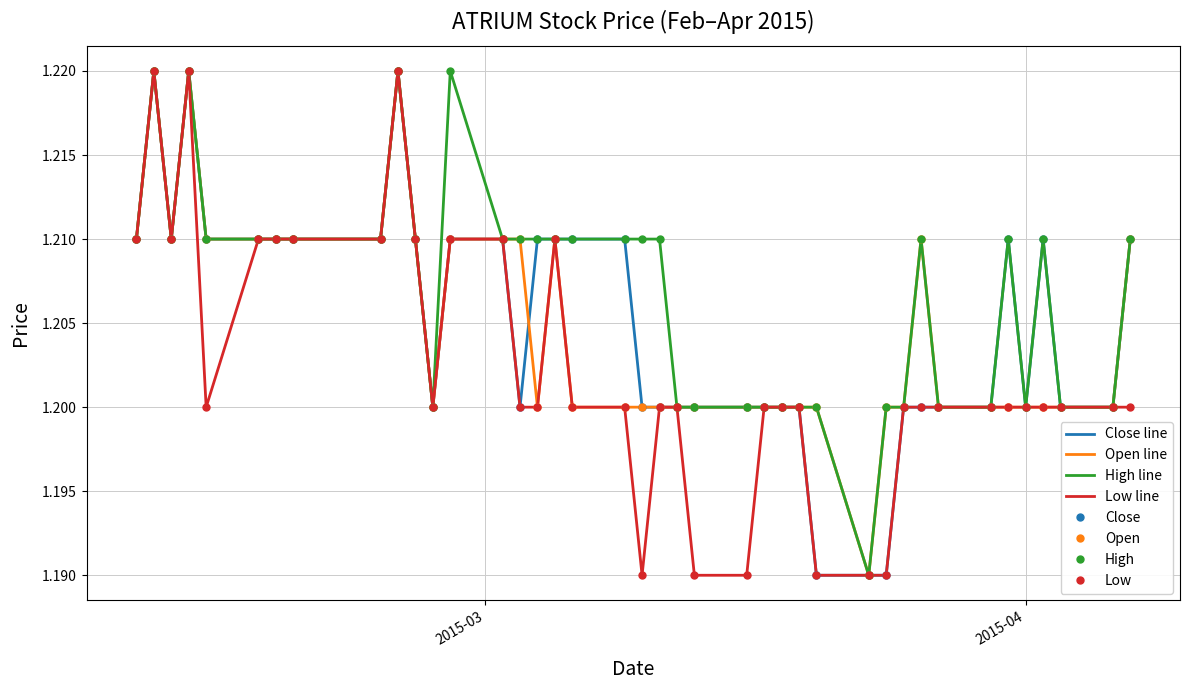

Reading right to left, transcribe all the data shown in this chart.

close: 1.2	1.2	1.2	1.2	1.2	1.2	1.2	1.2	1.2	1.2	1.2	1.2	1.2	1.2	1.2	1.2	1.2	1.2	1.2	1.2	1.2	1.2	1.2	1.2	1.2	1.2	1.2	1.2	1.2	1.2	1.2	1.2	1.2	1.2	1.2	1.2	1.2	1.2	1.2	1.2
open: 1.2	1.2	1.2	1.2	1.2	1.2	1.2	1.2	1.2	1.2	1.2	1.2	1.2	1.2	1.2	1.2	1.2	1.2	1.2	1.2	1.2	1.2	1.2	1.2	1.2	1.2	1.2	1.2	1.2	1.2	1.2	1.2	1.2	1.2	1.2	1.2	1.2	1.2	1.2	1.2
high: 1.2	1.2	1.2	1.2	1.2	1.2	1.2	1.2	1.2	1.2	1.2	1.2	1.2	1.2	1.2	1.2	1.2	1.2	1.2	1.2	1.2	1.2	1.2	1.2	1.2	1.2	1.2	1.2	1.2	1.2	1.2	1.2	1.2	1.2	1.2	1.2	1.2	1.2	1.2	1.2
low: 1.2	1.2	1.2	1.2	1.2	1.2	1.2	1.2	1.2	1.2	1.2	1.2	1.2	1.2	1.2	1.2	1.2	1.2	1.2	1.2	1.2	1.2	1.2	1.2	1.2	1.2	1.2	1.2	1.2	1.2	1.2	1.2	1.2	1.2	1.2	1.2	1.2	1.2	1.2	1.2